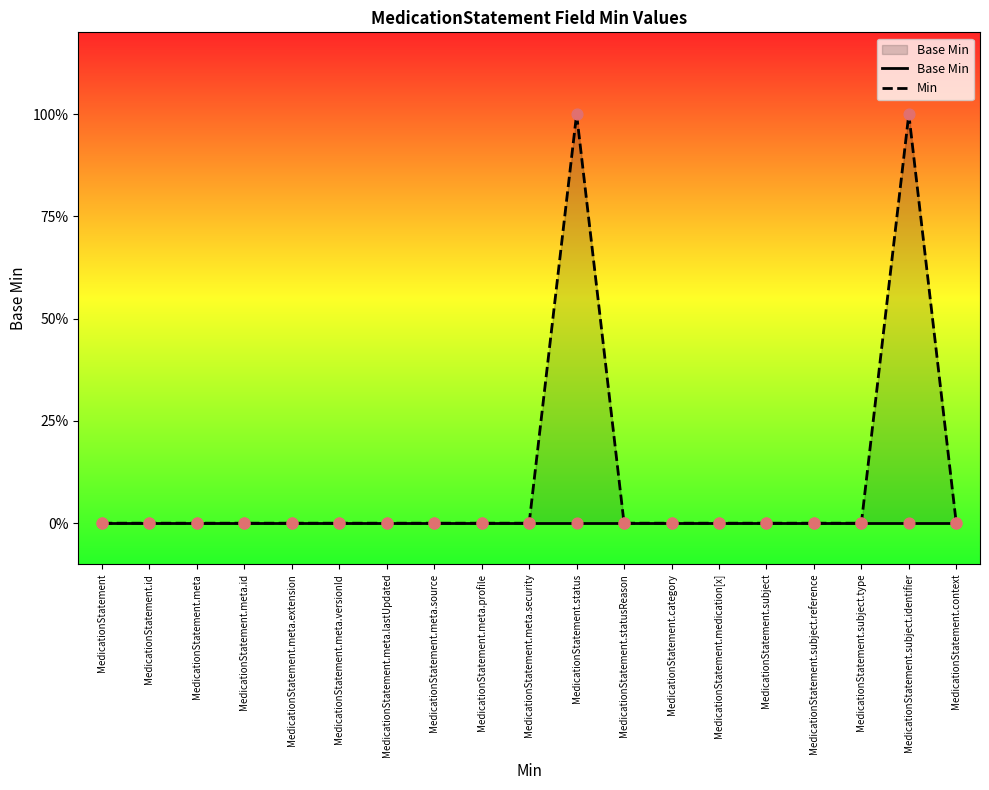

Which series has the largest total across all categories?

Min